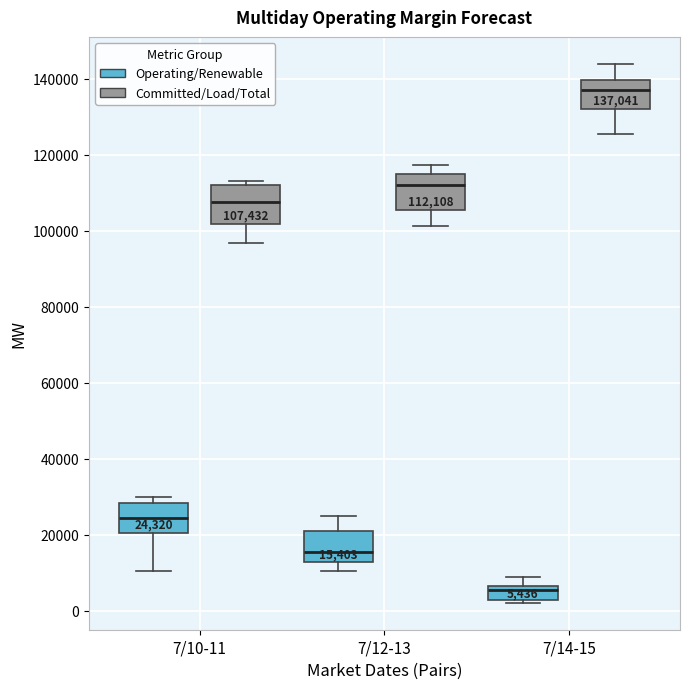

Which box has the highest median line?

7/14-15 (Committed/Load/Total)